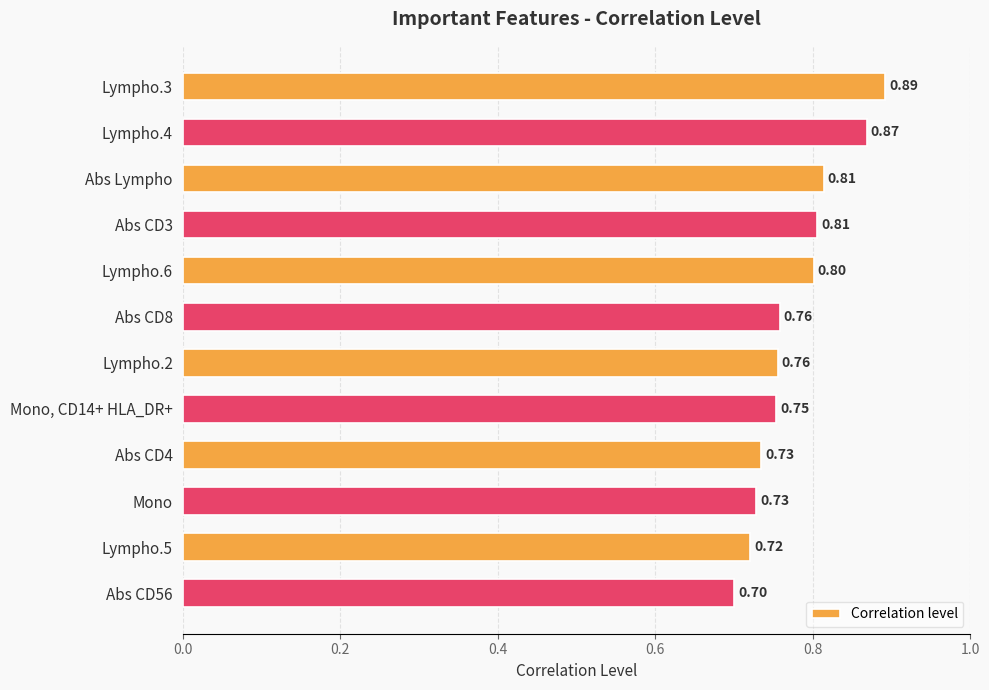

Does the chart contain any negative values?

No